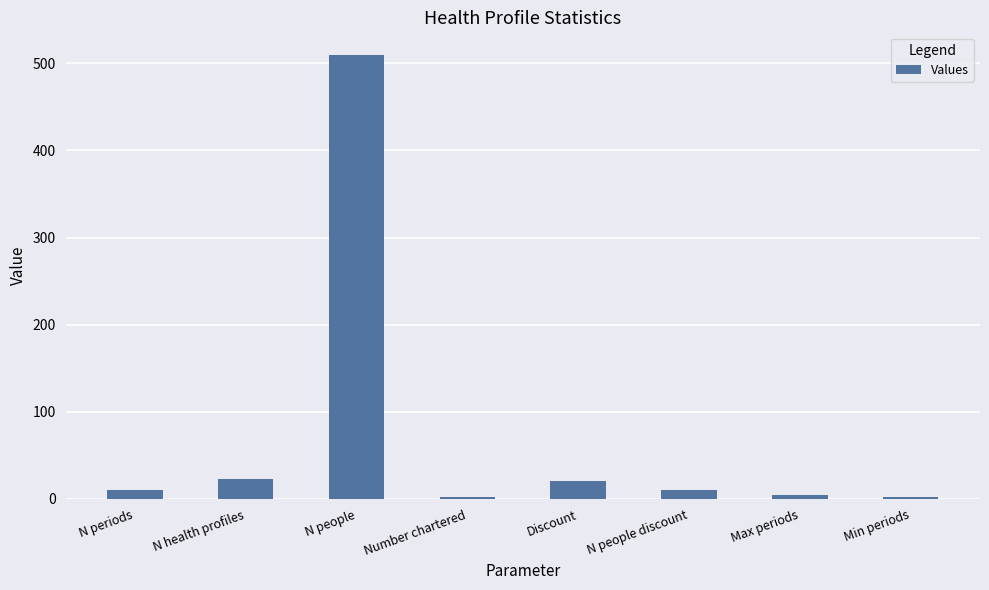

What is the average value?

73